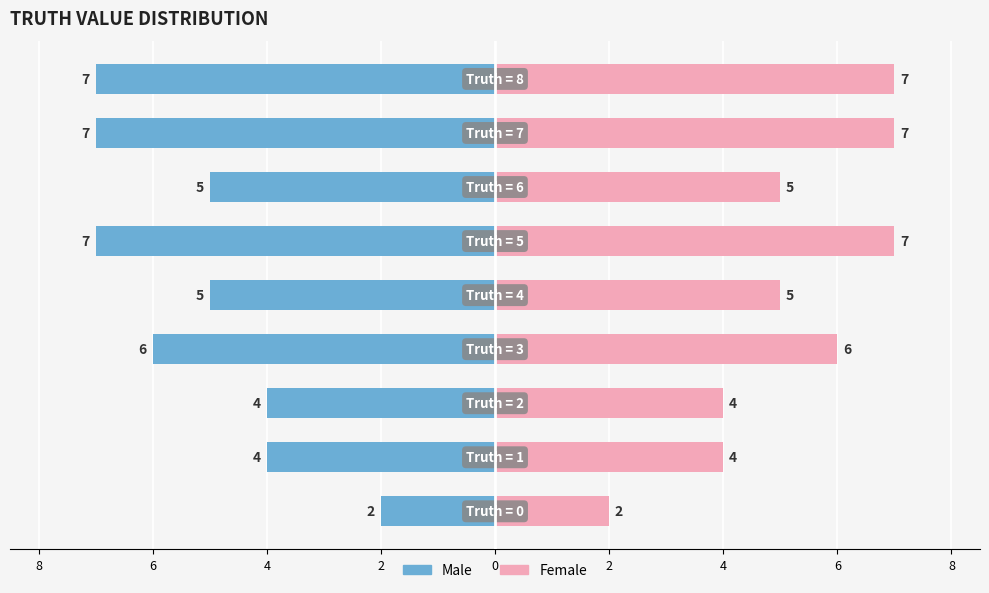

How many bars are there in total?

18